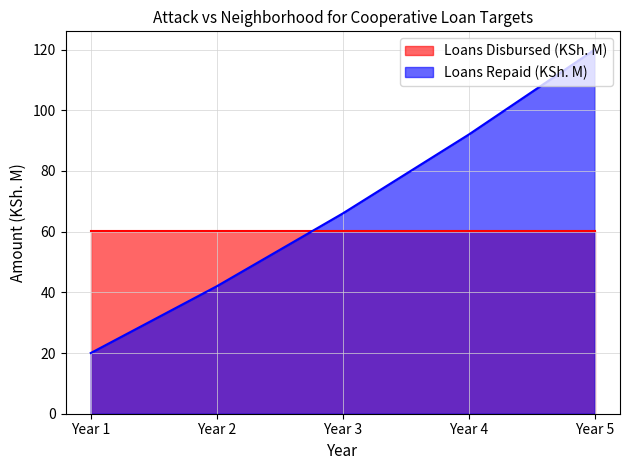

What is the minimum value shown in the chart?

20.0